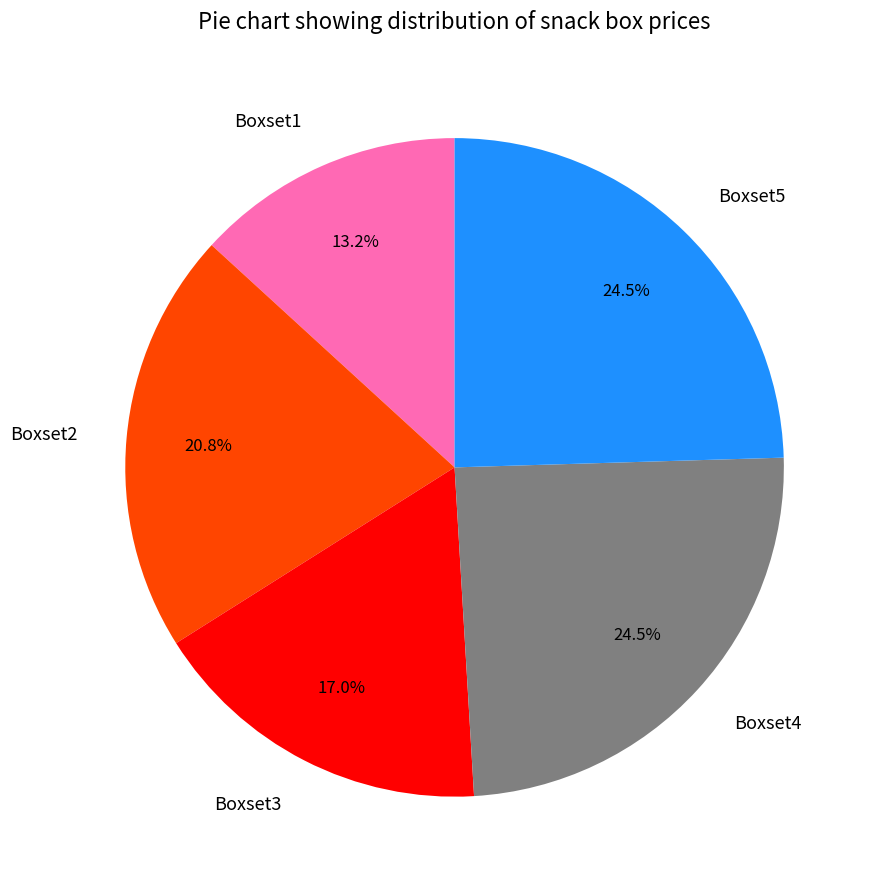

Is there any slice that represents more than half of the pie?

No